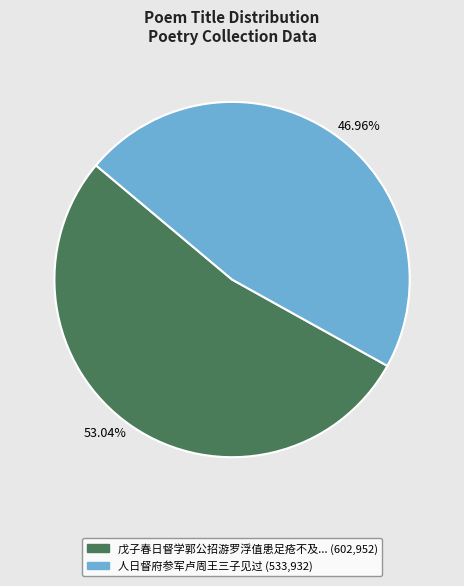

Between 53.04% and 46.96%, which is larger?

53.04%